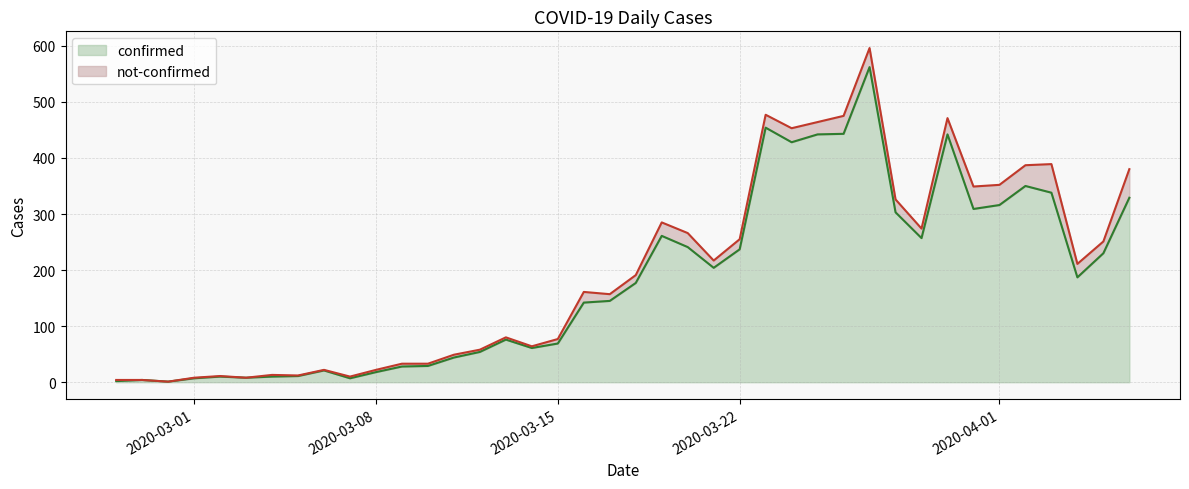

At which label is the value closest to 281?

2020-03-19